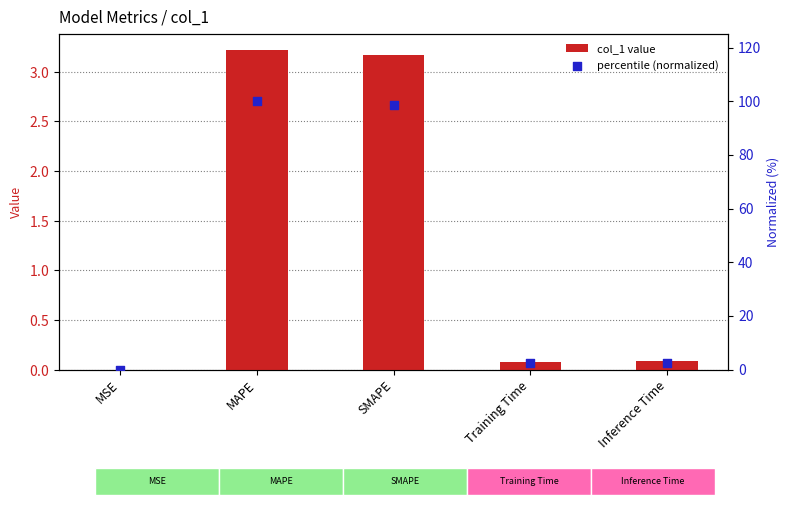

Which series has the largest total across all categories?

percentile (normalized)